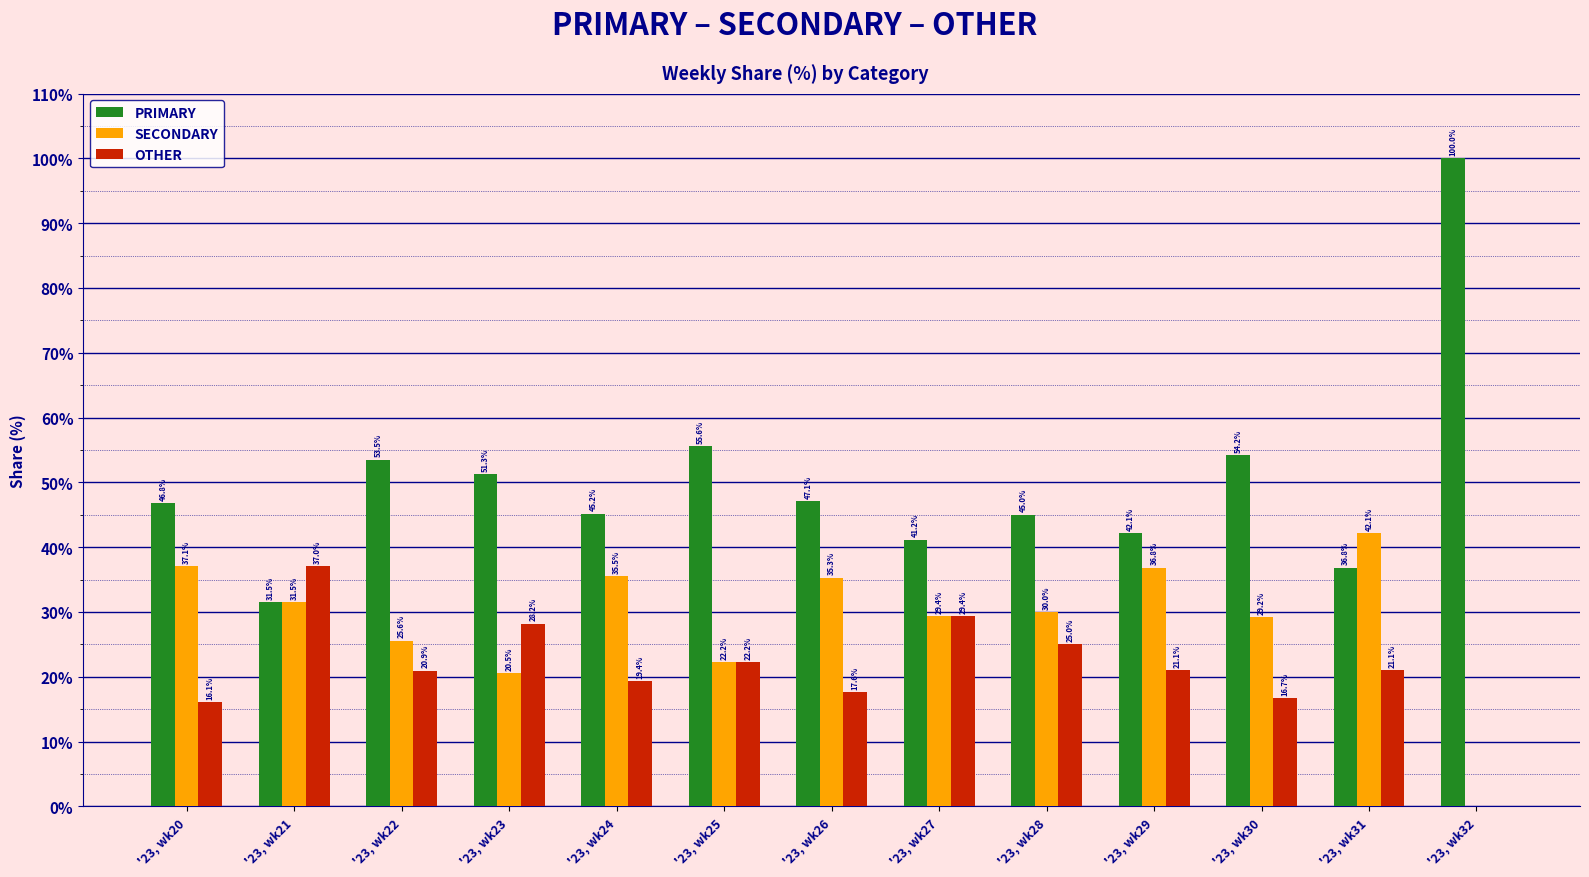

At which label does OTHER first exceed 21?

'23, wk21